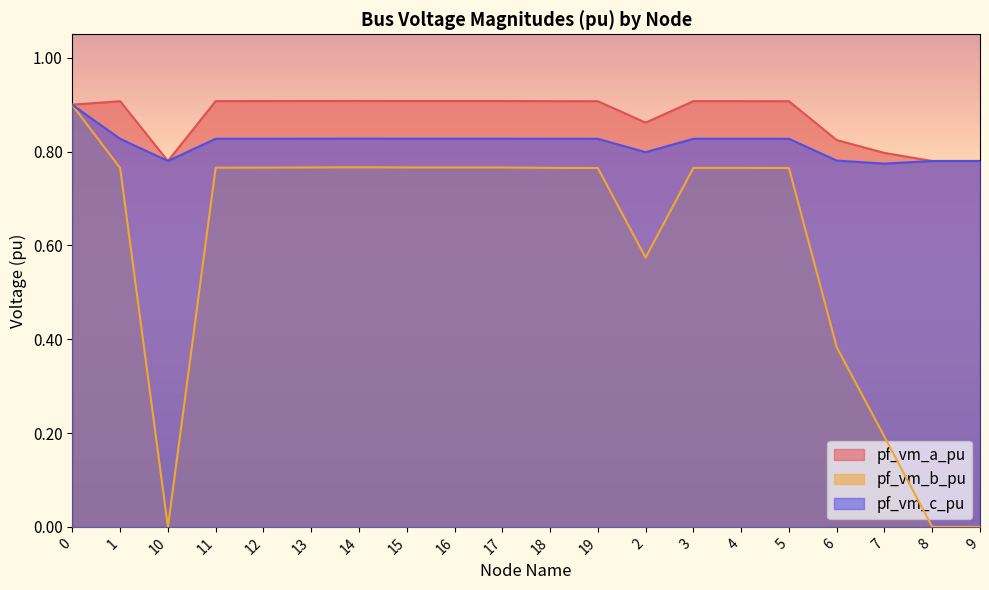

Does the chart have visible grid lines?

No